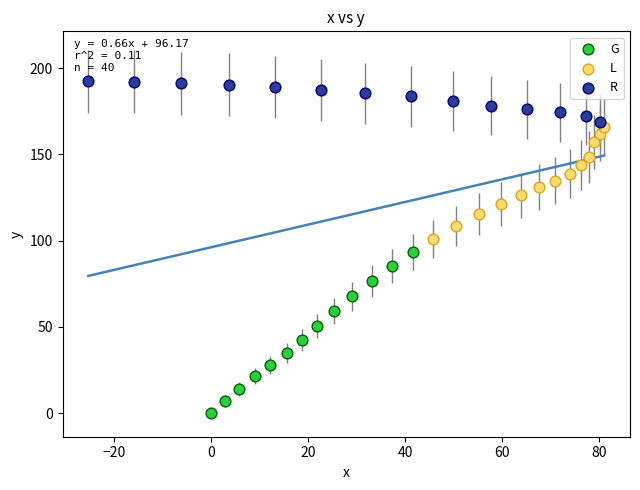

Which series contains the highest Y value?

R